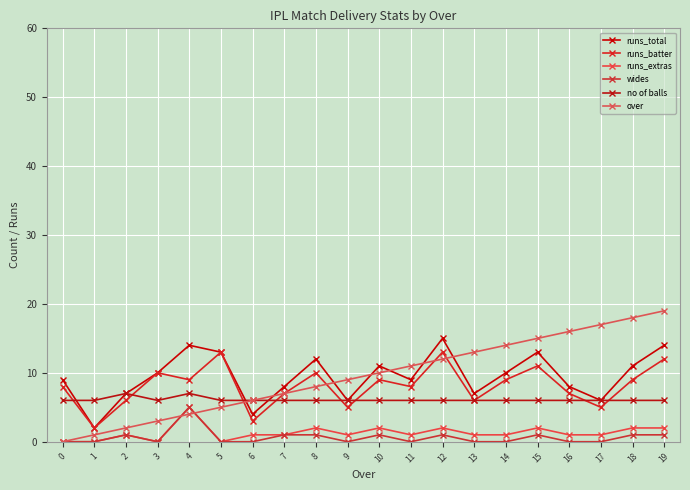

At how many categories does at least one series exceed 16?

3